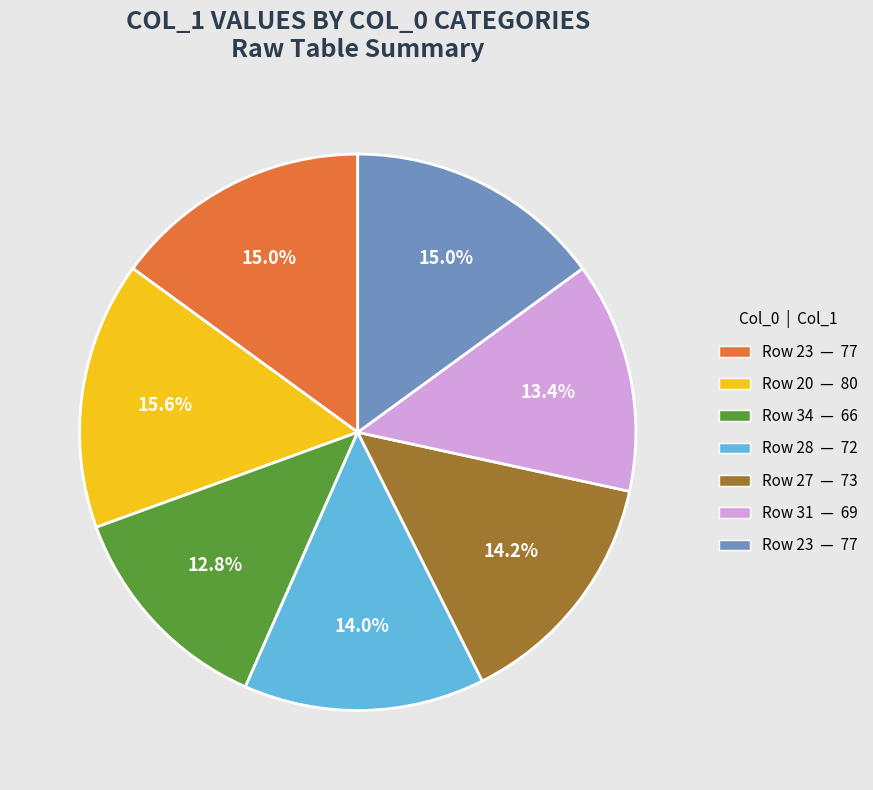

How many slices are in this pie chart?

7